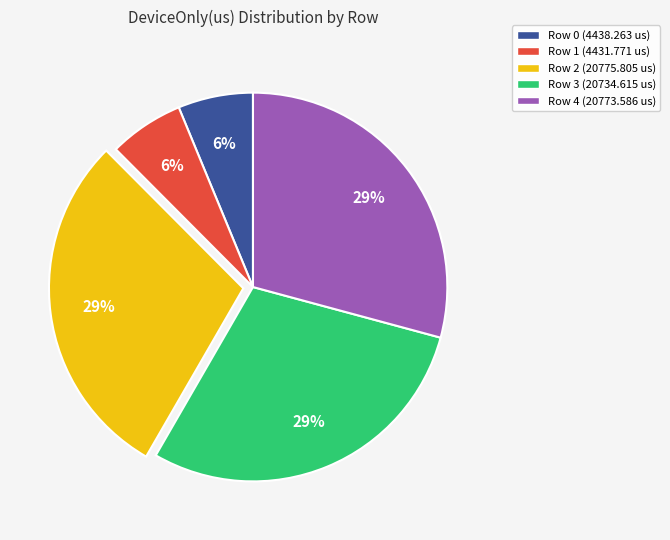

True or false: Row 4 (20773.586 us) accounts for 39% of the total.

False